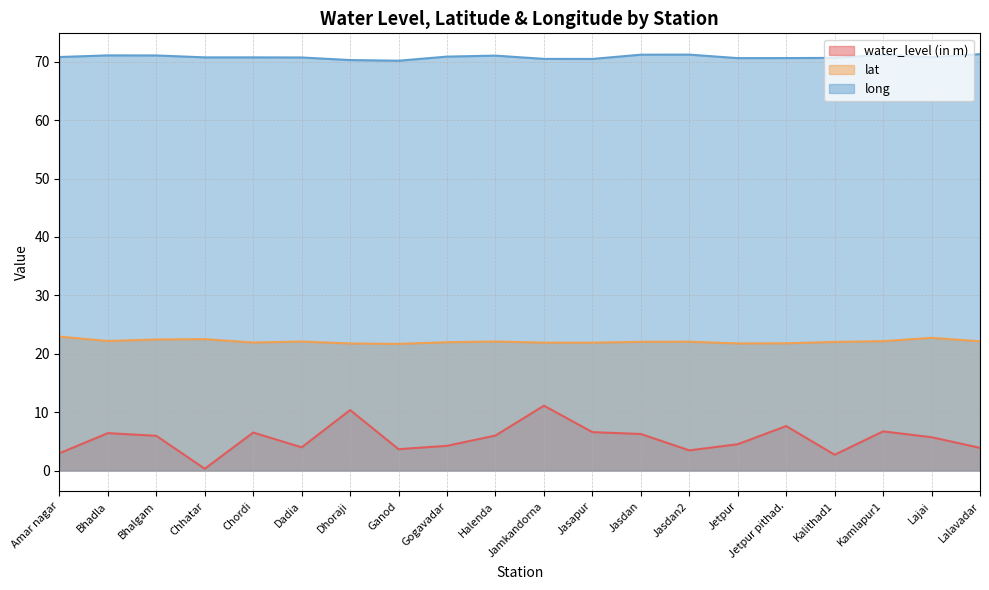

Which series has the widest spread of values?

water_level (in m)